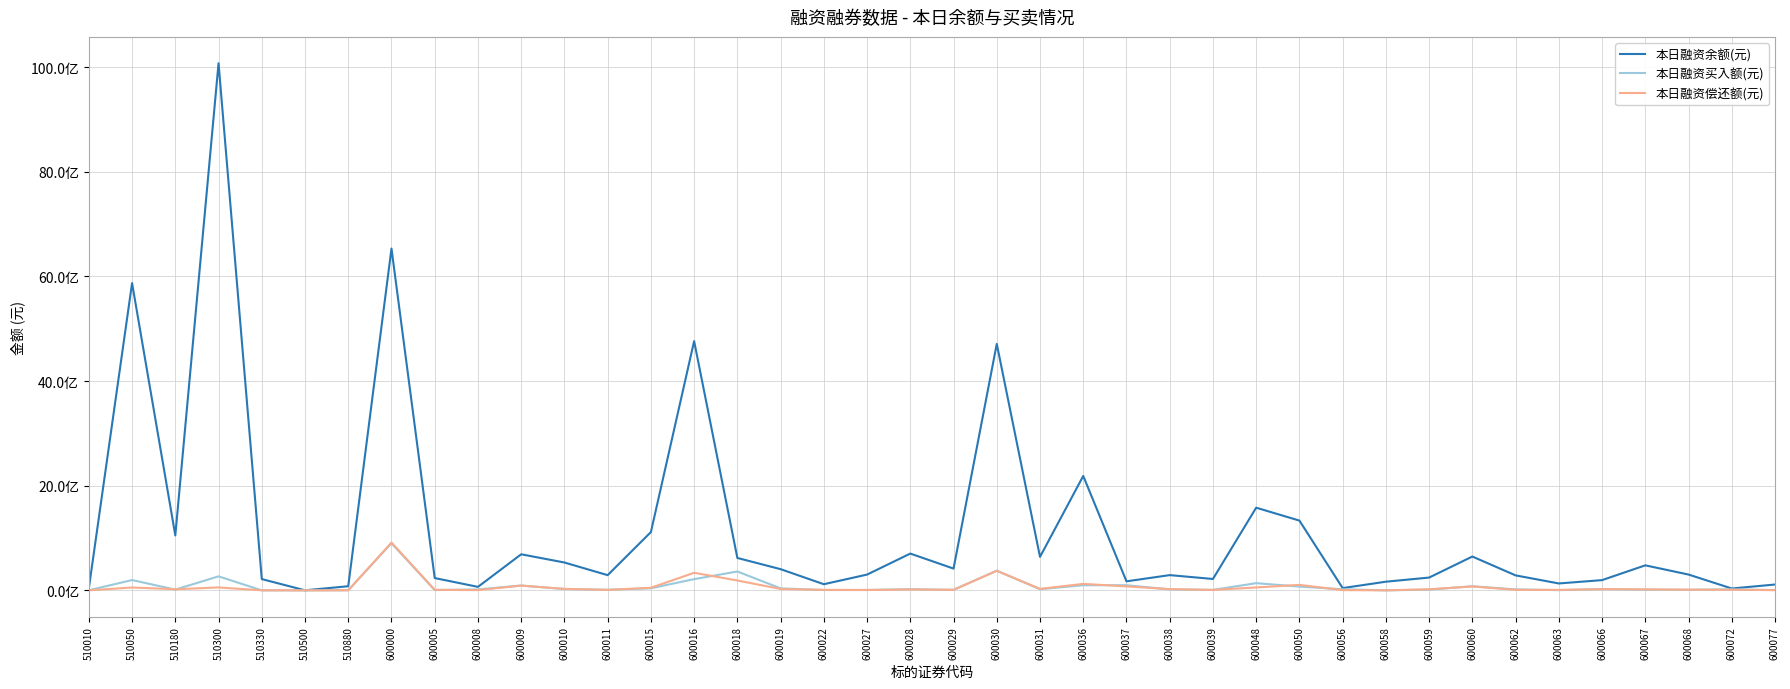

The 本日融资买入额(元) series shows 103167 at 510330. True or false?

True